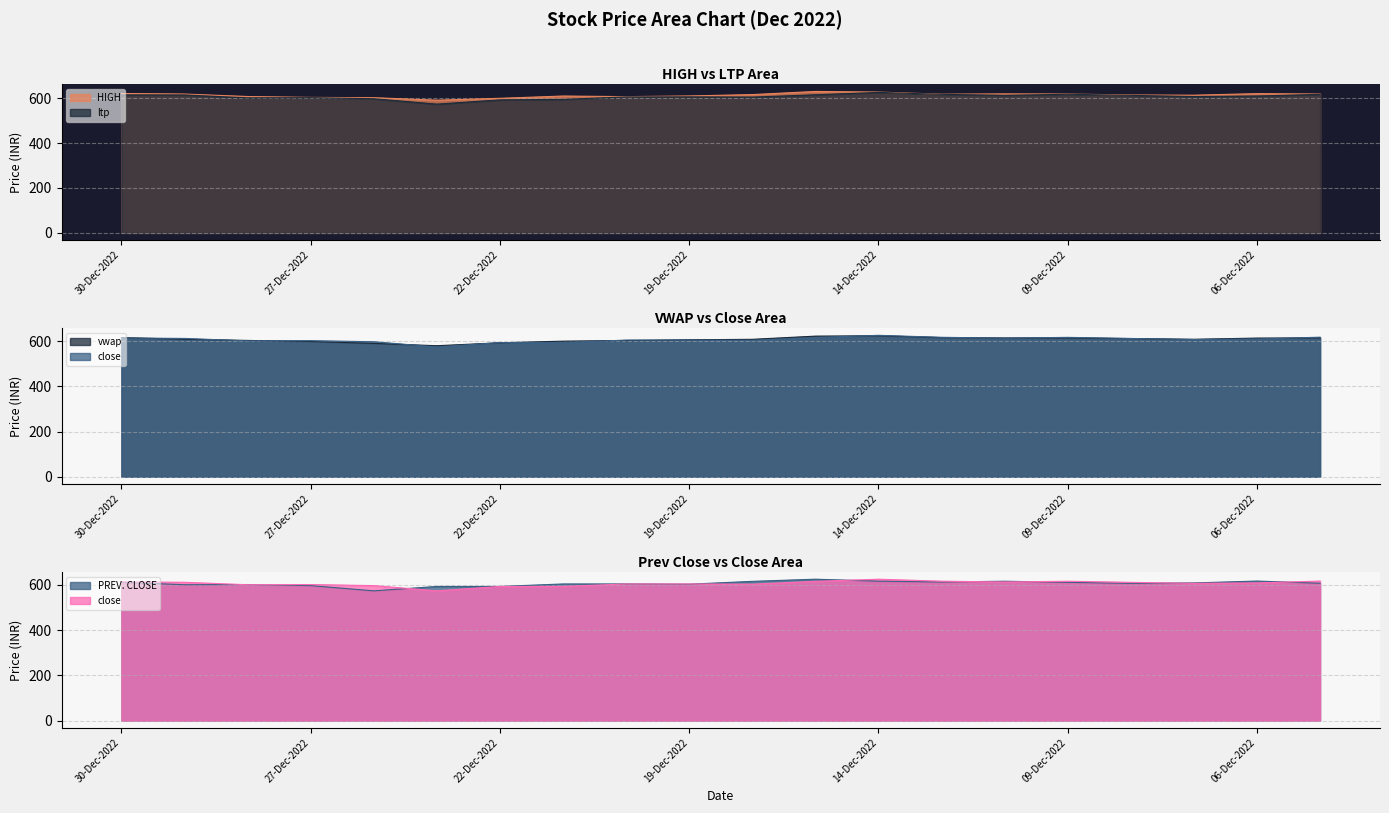

How many lines are shown in the chart?

5